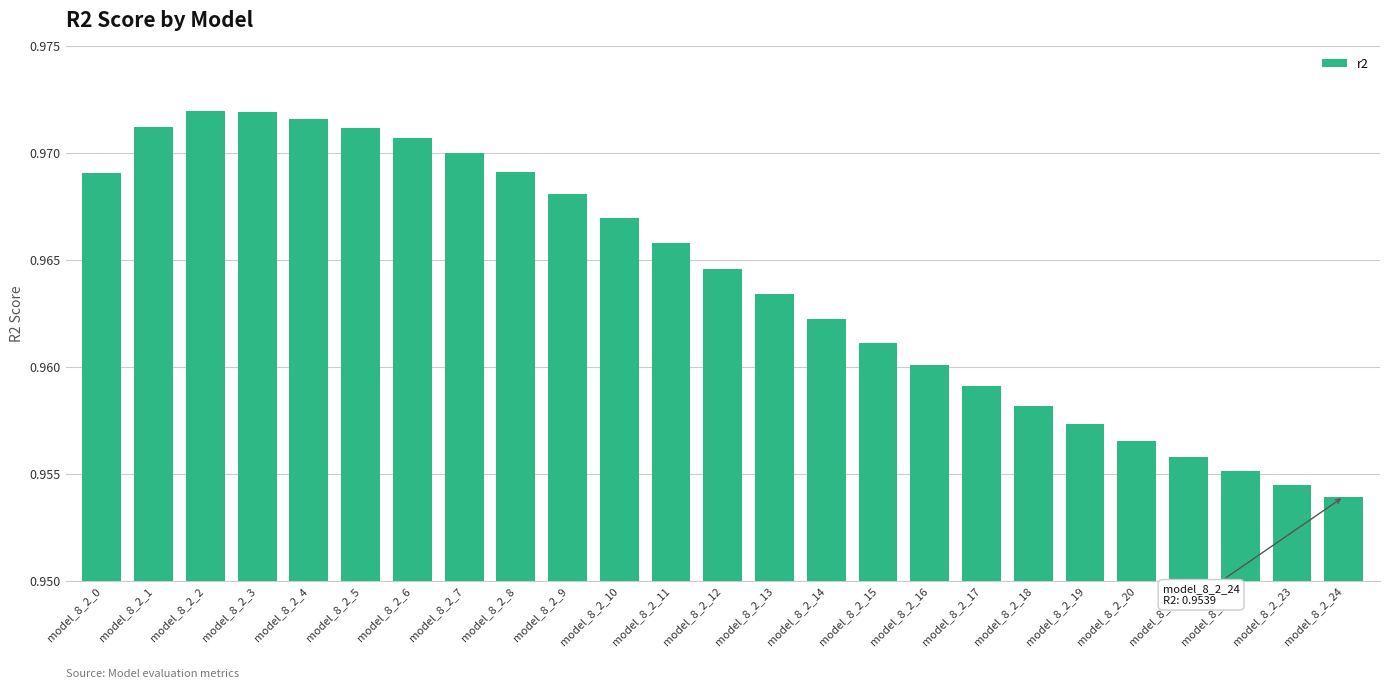

Between model_8_2_16 and model_8_2_17, which is larger?

model_8_2_16